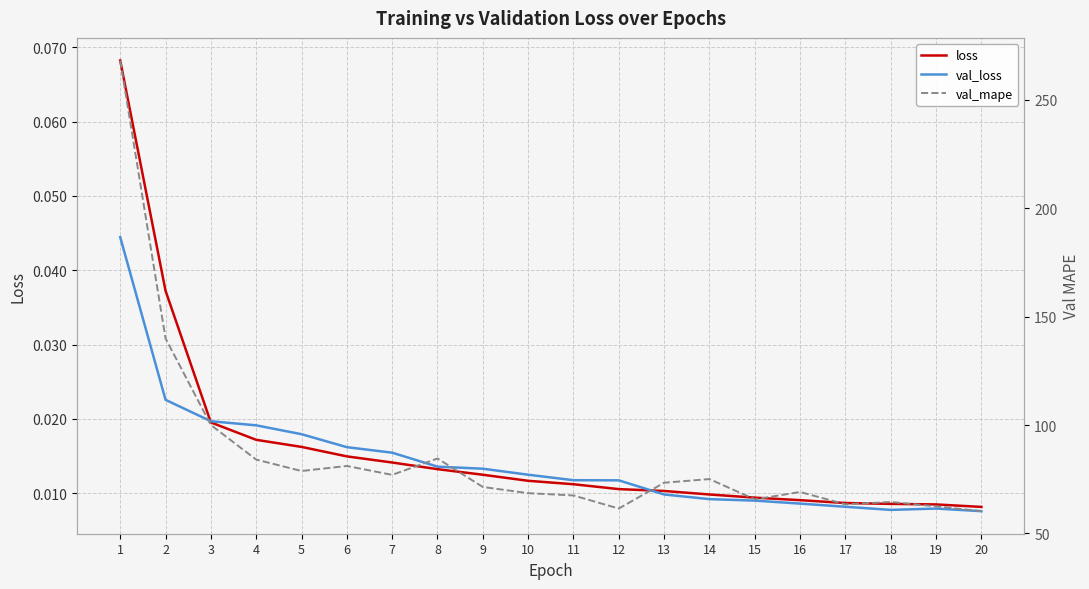

What is the value of the val_mape point at the 20th from the left?

60.3